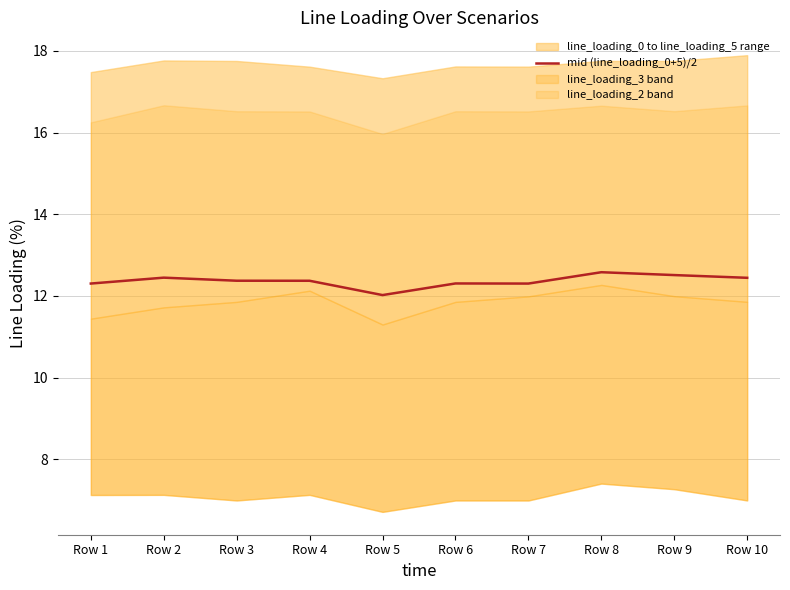

How many categories are shown in the chart?

10